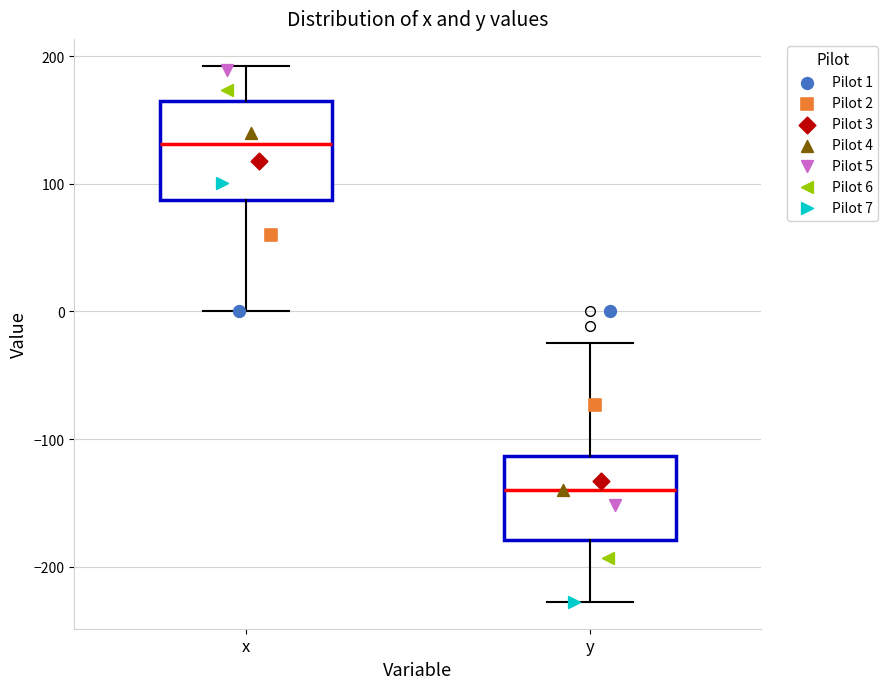

Which box has the highest median line?

x